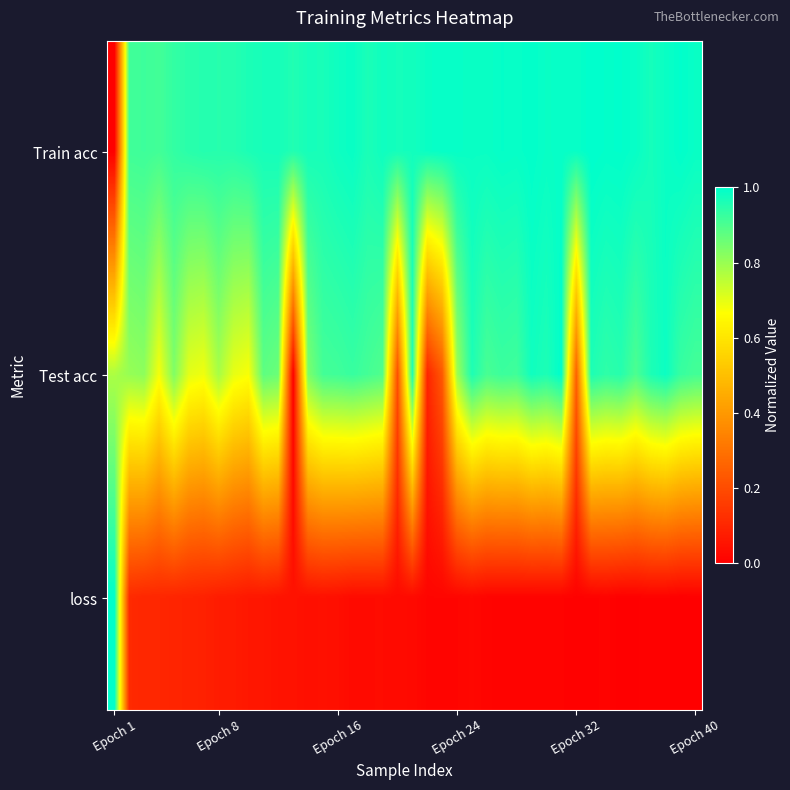

Reading right to left, extract all data points from this chart.

Train acc: 1.0	1.0	1.0	1.0	1.0	1.0	1.0	1.0	1.0	1.0	1.0	1.0	1.0	1.0	1.0	1.0	1.0	1.0	1.0	1.0	1.0	1.0	1.0	1.0	1.0	1.0	1.0	1.0	1.0	1.0	1.0	1.0	0.9	1.0	0.9	0.9	0.9	0.9	0.9	0.0
Test acc: 0.9	0.9	1.0	1.0	0.9	0.9	0.9	1.0	0.3	1.0	1.0	1.0	0.9	0.9	0.9	1.0	0.8	0.2	0.1	1.0	0.2	0.9	0.9	0.9	0.9	0.9	0.8	0.0	0.9	0.9	0.7	0.7	0.8	0.7	0.7	0.8	0.7	0.8	0.8	0.8
loss: 0.0	0.0	0.0	0.0	0.0	0.0	0.0	0.0	0.0	0.0	0.0	0.0	0.0	0.0	0.0	0.0	0.0	0.0	0.0	0.0	0.0	0.0	0.0	0.0	0.0	0.0	0.0	0.0	0.1	0.1	0.1	0.1	0.1	0.1	0.1	0.1	0.1	0.1	0.1	1.0